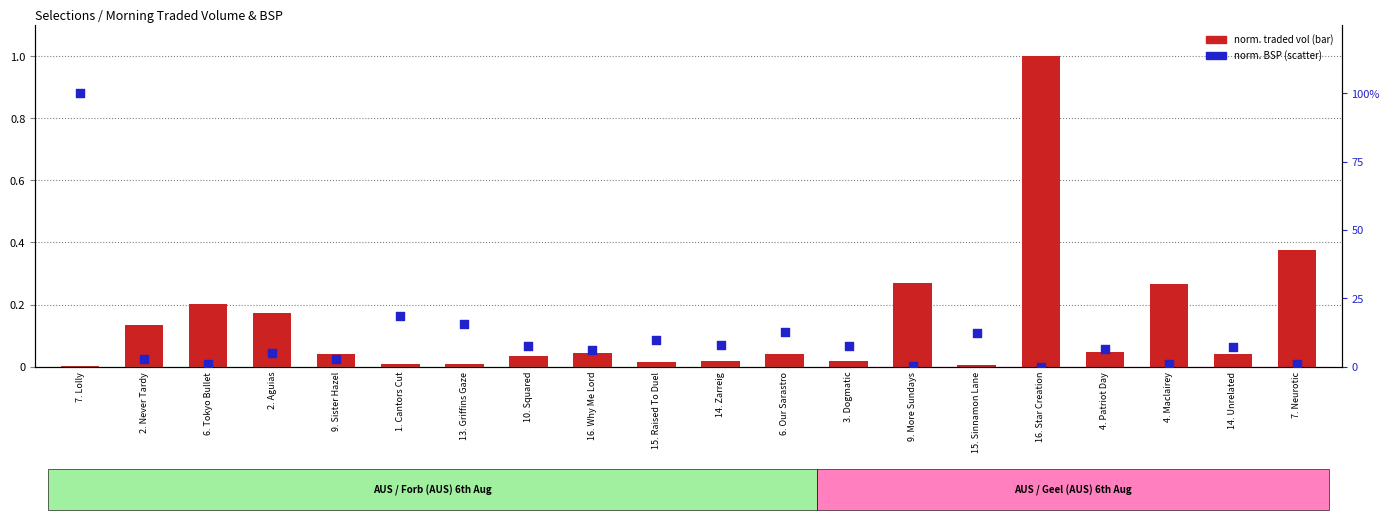

Which series has the widest spread of Y values?

norm. BSP